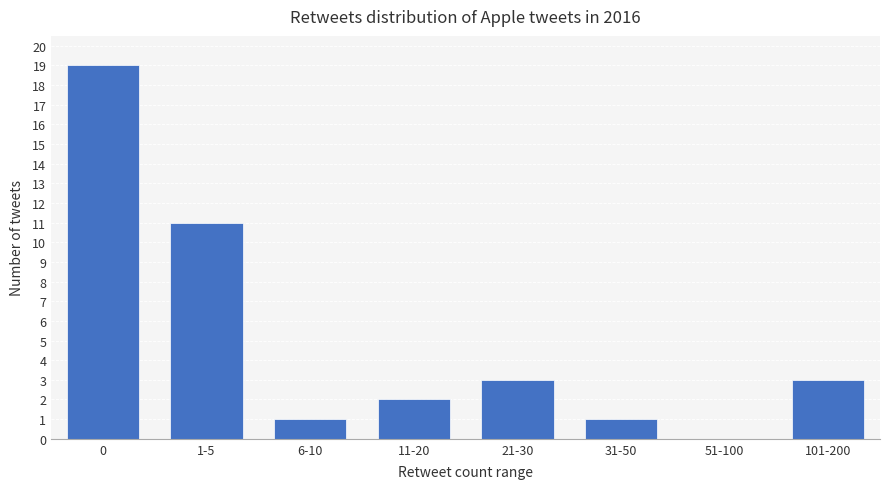

What is the greatest value displayed?

19